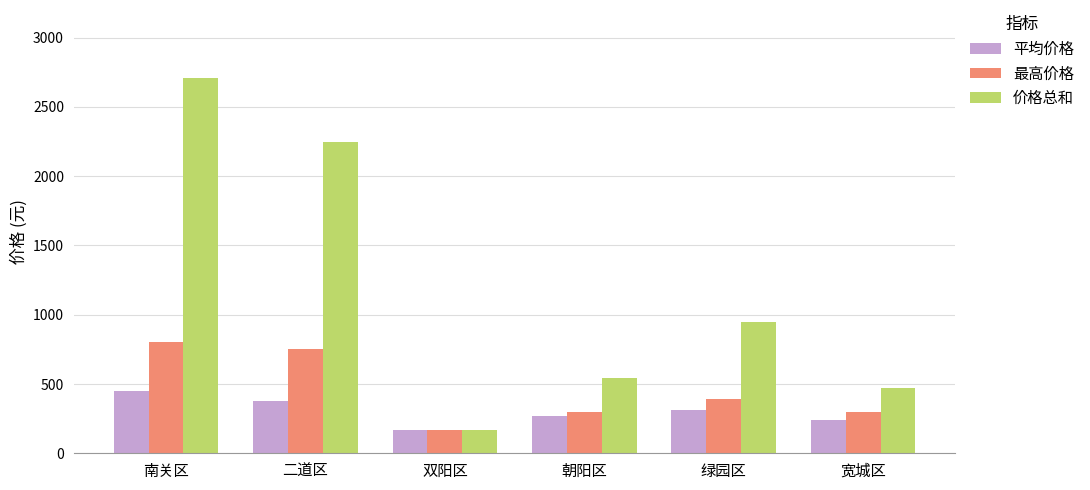

Reading left to right, transcribe all the data shown in this chart.

平均价格: 451.3	374.0	166.0	271.5	315.0	237.0
最高价格: 806.0	754.0	166.0	299.0	389.0	299.0
价格总和: 2708.0	2244.0	166.0	543.0	945.0	474.0